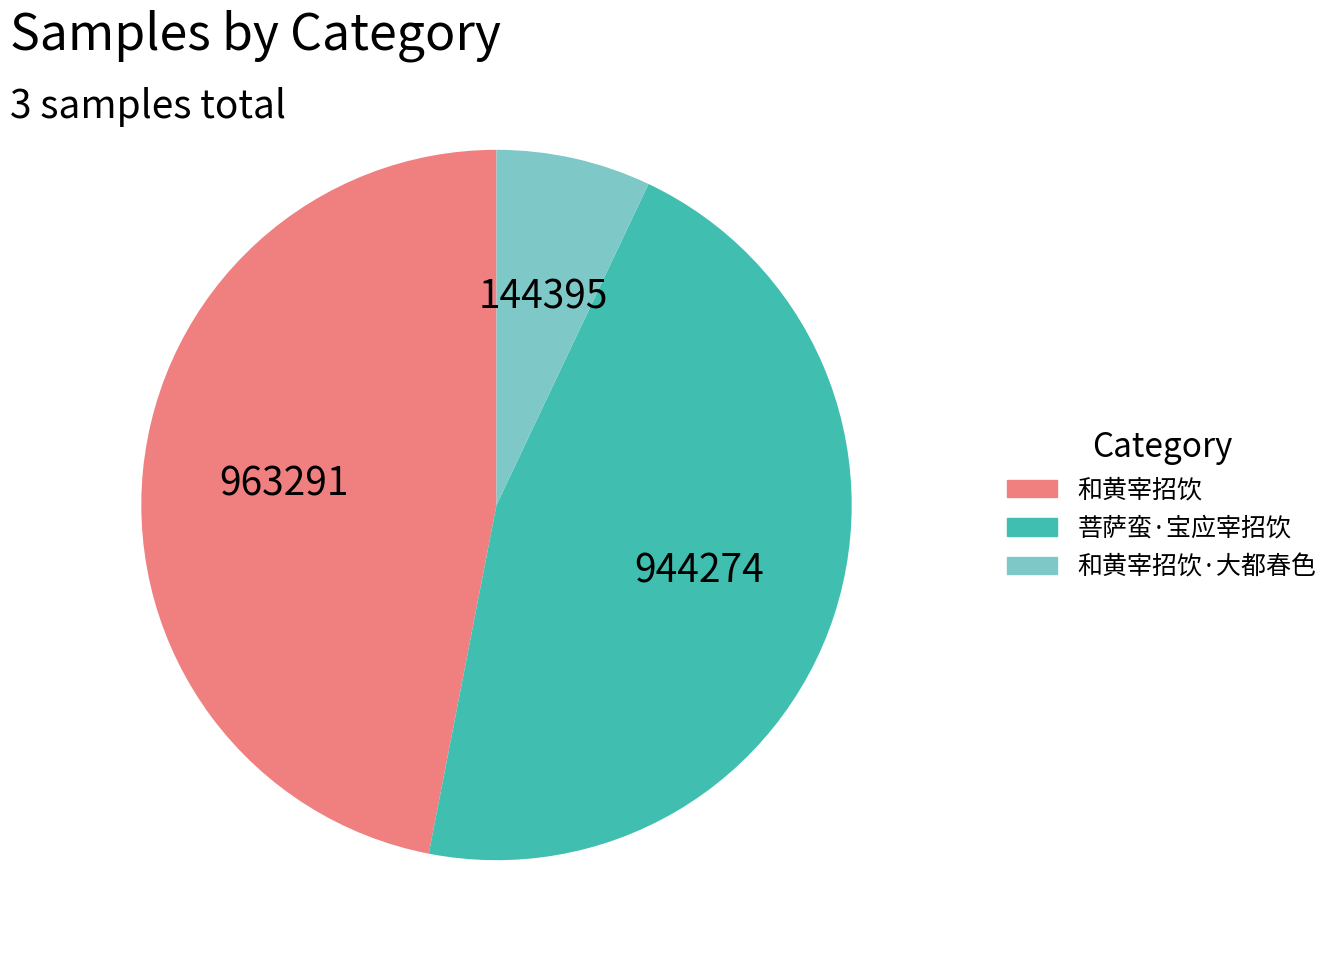

Is there any slice that represents more than half of the pie?

No